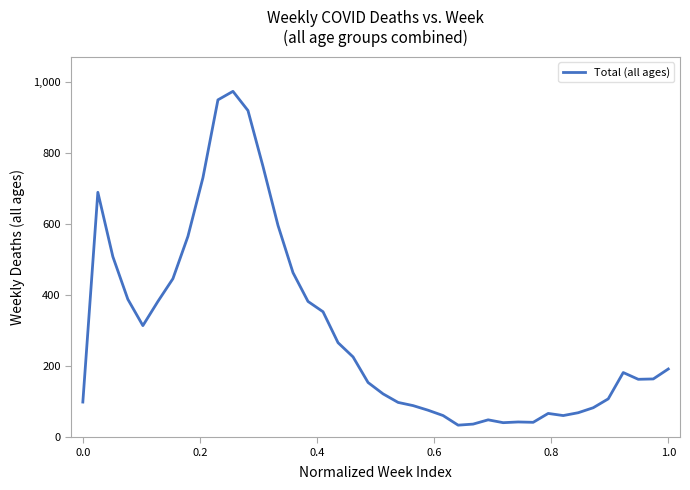

What is the minimum value shown in the chart?

34